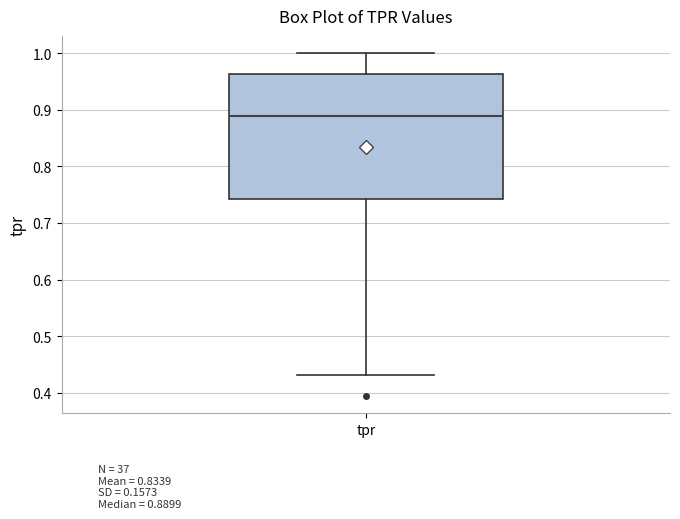

Read this box plot against the y-axis: the position of the median line, the range covered by the box, and the ends of both whiskers. The values are not printed on the chart, so give them approximately, as read against the axis.

median 0.89, box 0.74 to 0.96, whiskers 0.43 to 1.00